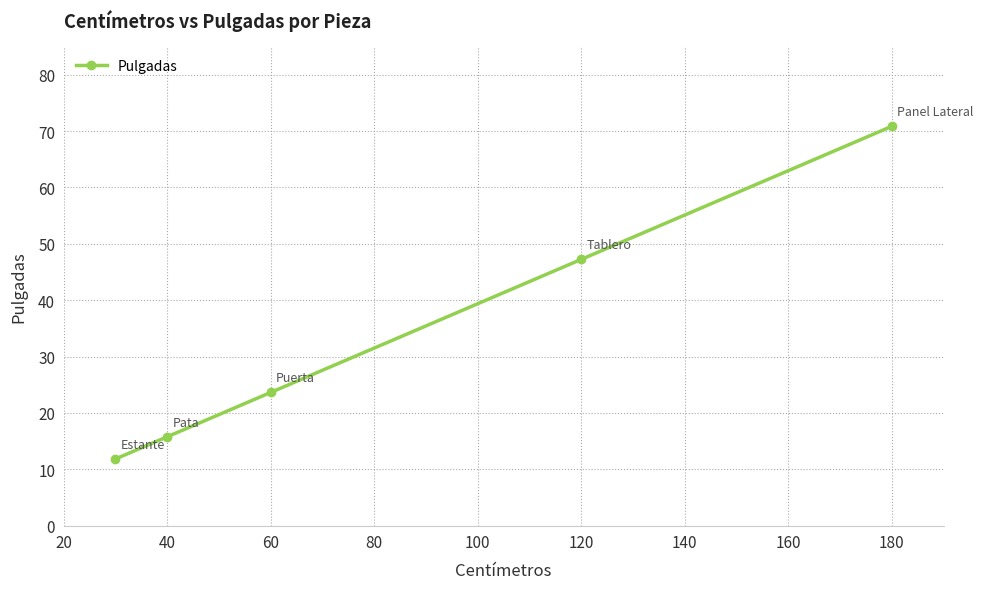

What is the sum of all values?

169.3